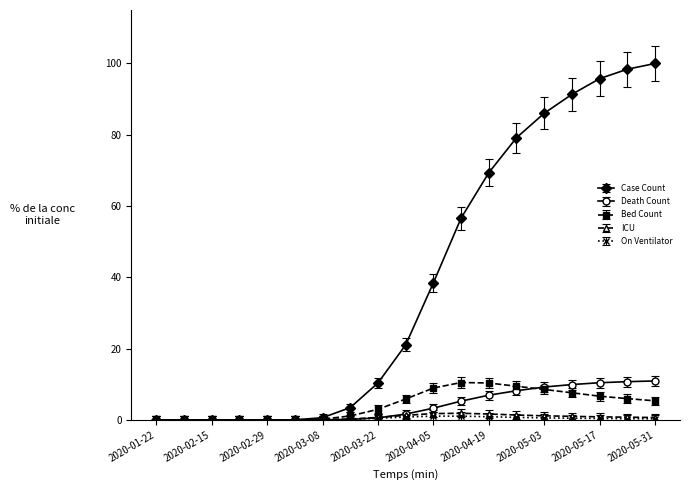

What is the value of the Case Count point at the 18th from the left?

98.4